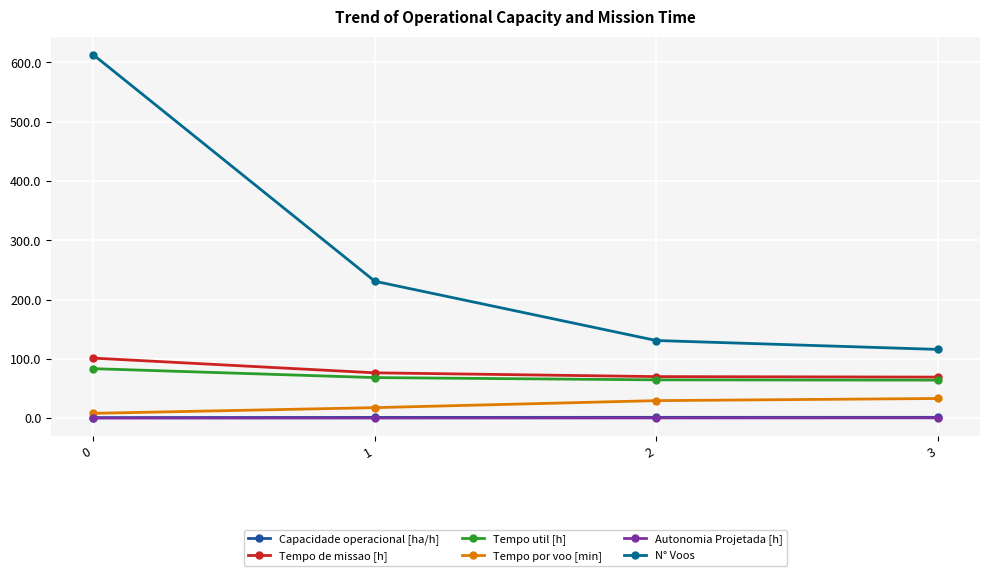

What is the difference between the N° Voos values at 1 and 0?

382.0